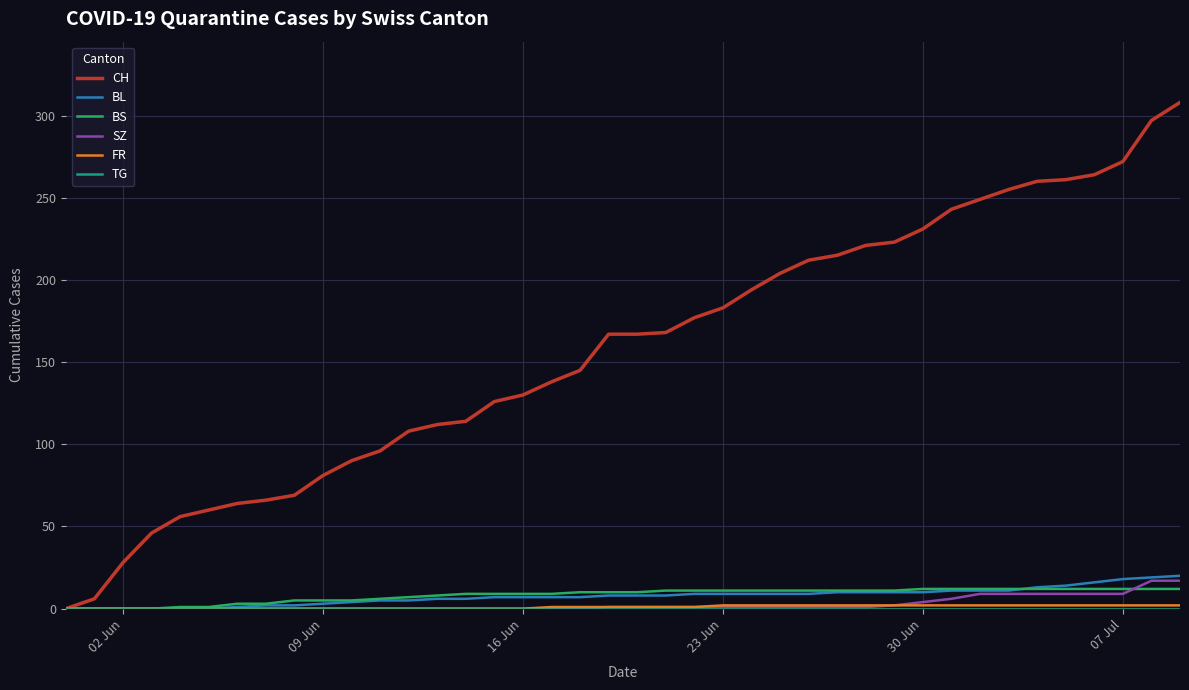

Which series has the widest spread of values?

CH